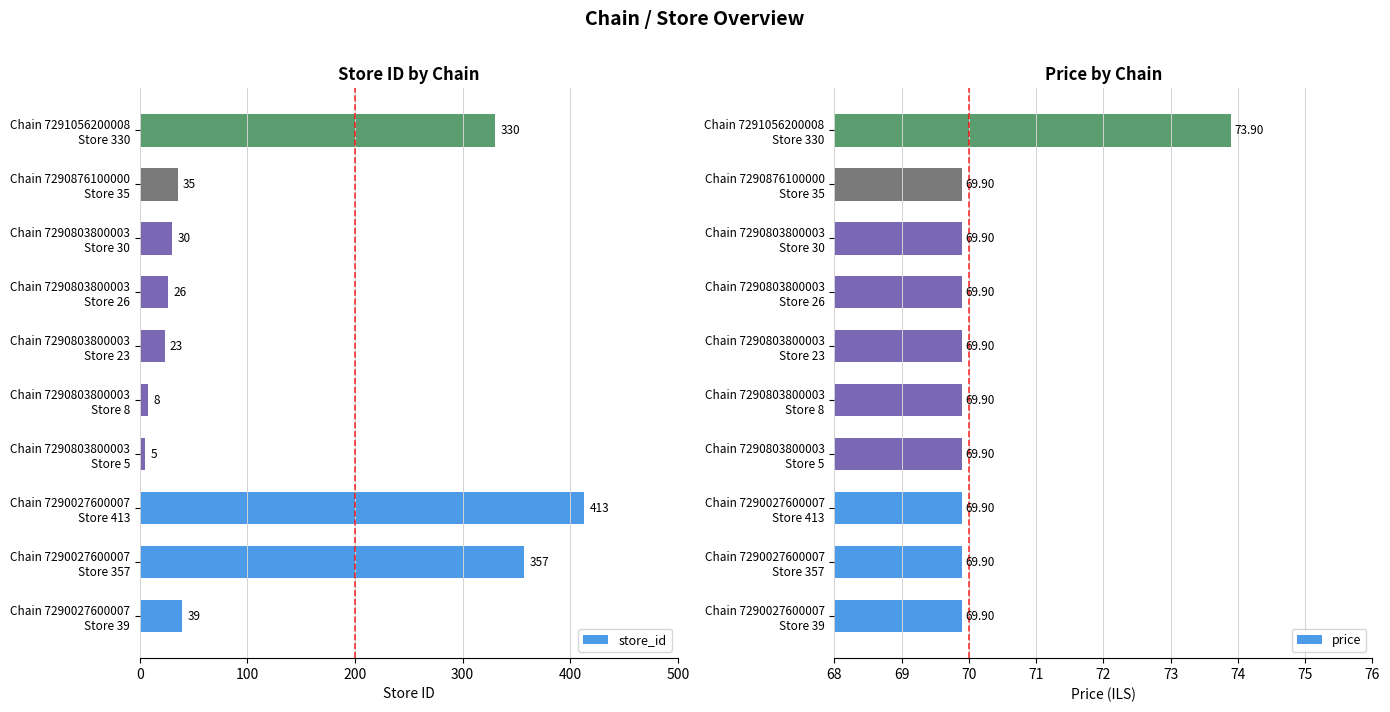

What is the difference between the maximum and minimum values in the store_id series?

408